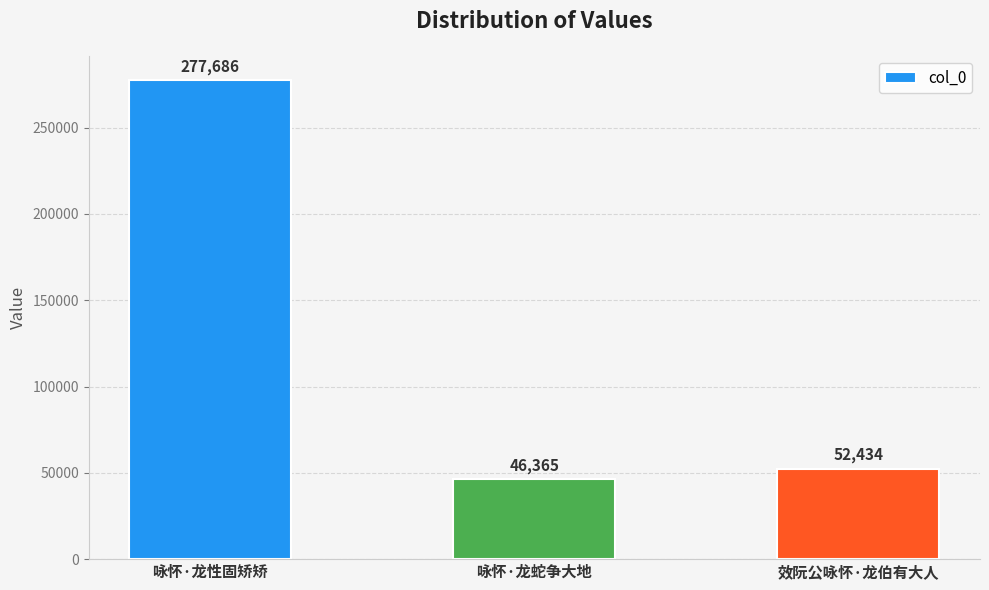

Where is the data nearest to the value 162025?

效阮公咏怀·龙伯有大人